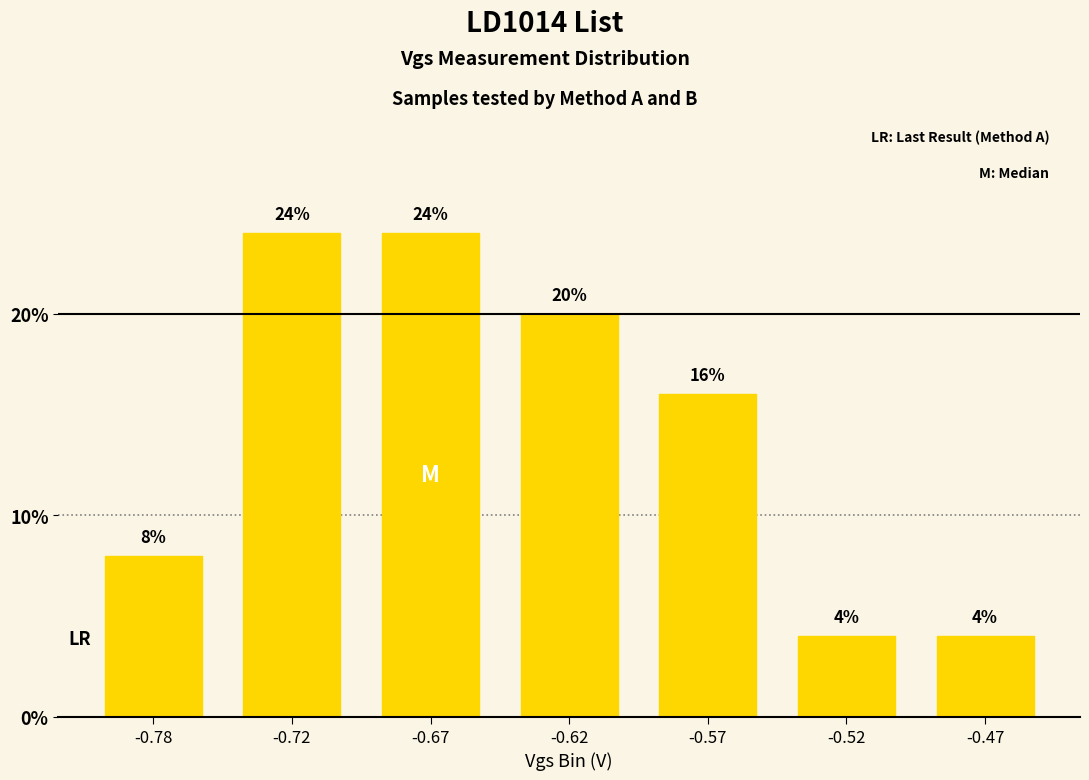

Reading left to right, what are all the values shown in this chart?

-0.78=8	-0.72=24	-0.67=24	-0.62=20	-0.57=16	-0.52=4	-0.47=4